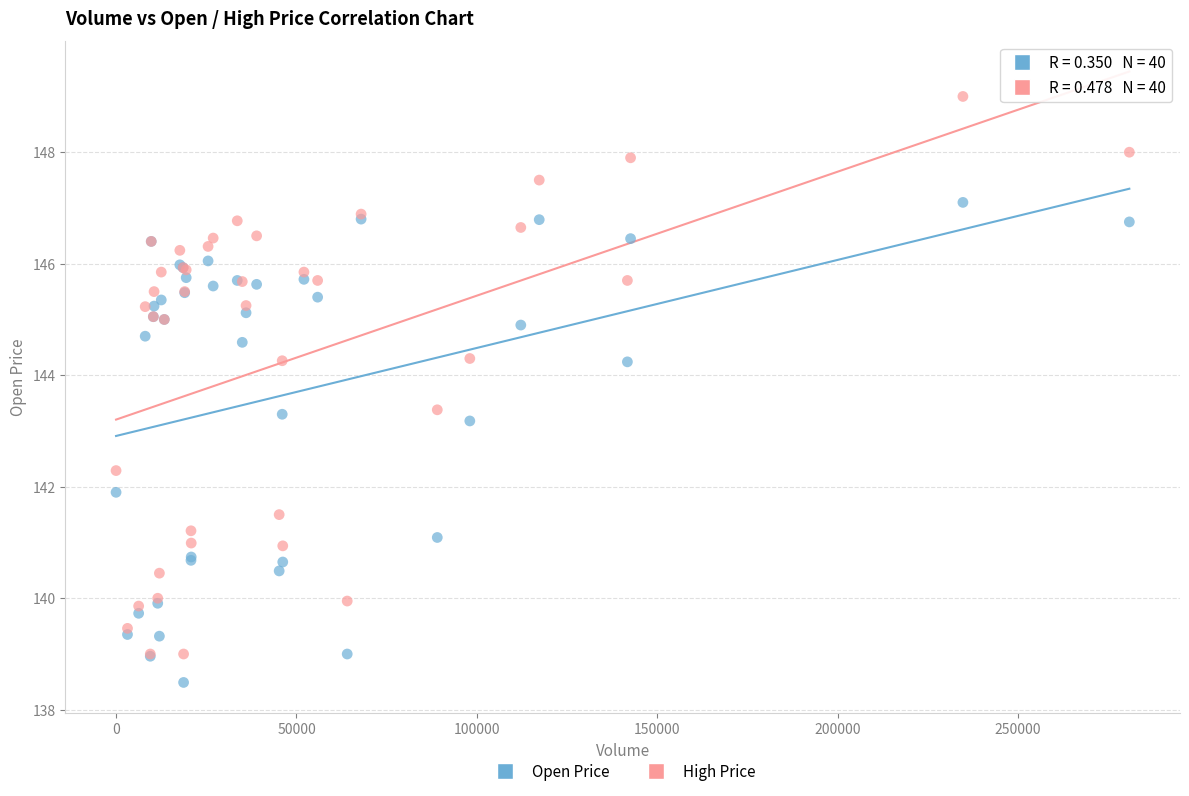

What is the X range (max minus min) for the scatter plot?

280806.0